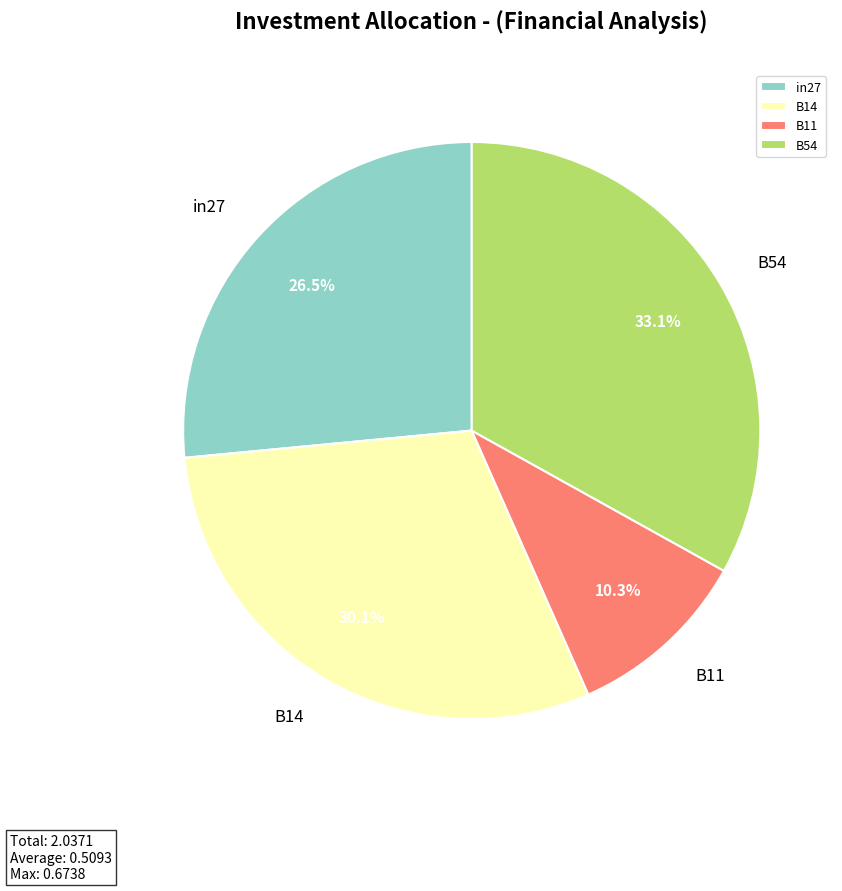

How many segments does this pie chart have?

4